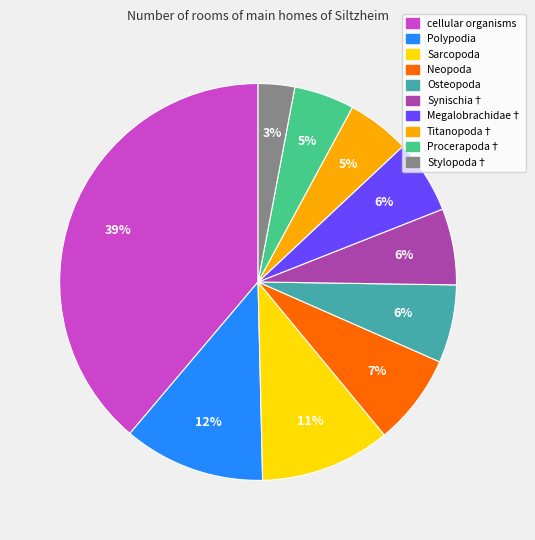

To the nearest percent, what percentage of the pie is cellular organisms?

39%